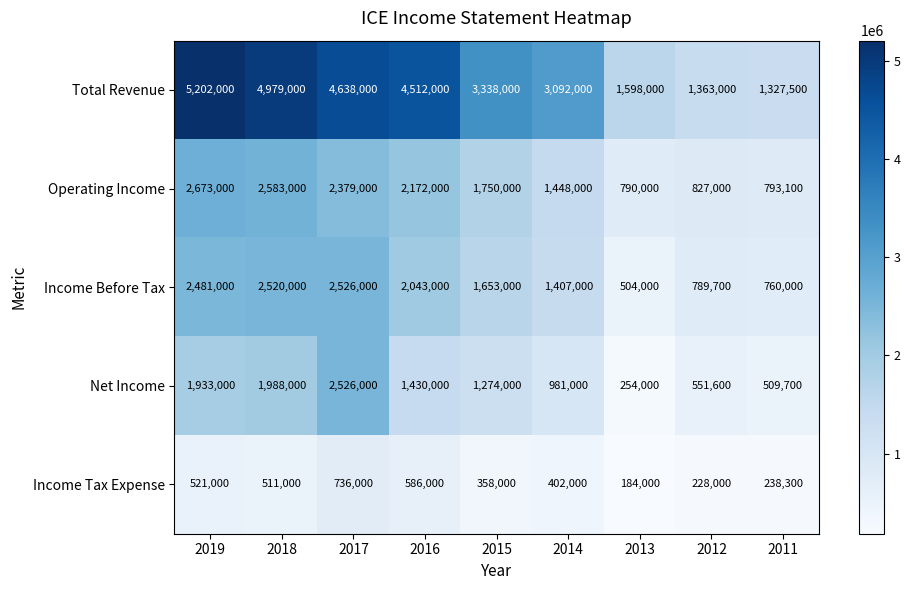

List the labels in order of Net Income value, largest first.

2017, 2018, 2019, 2016, 2015, 2014, 2012, 2011, 2013